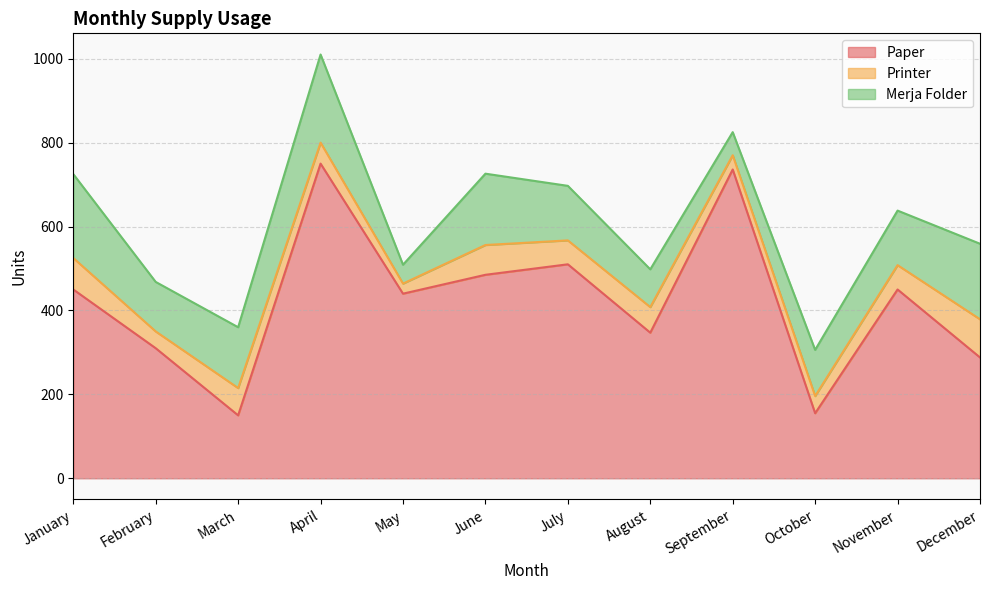

The Merja Folder series shows 9 at May. True or false?

False